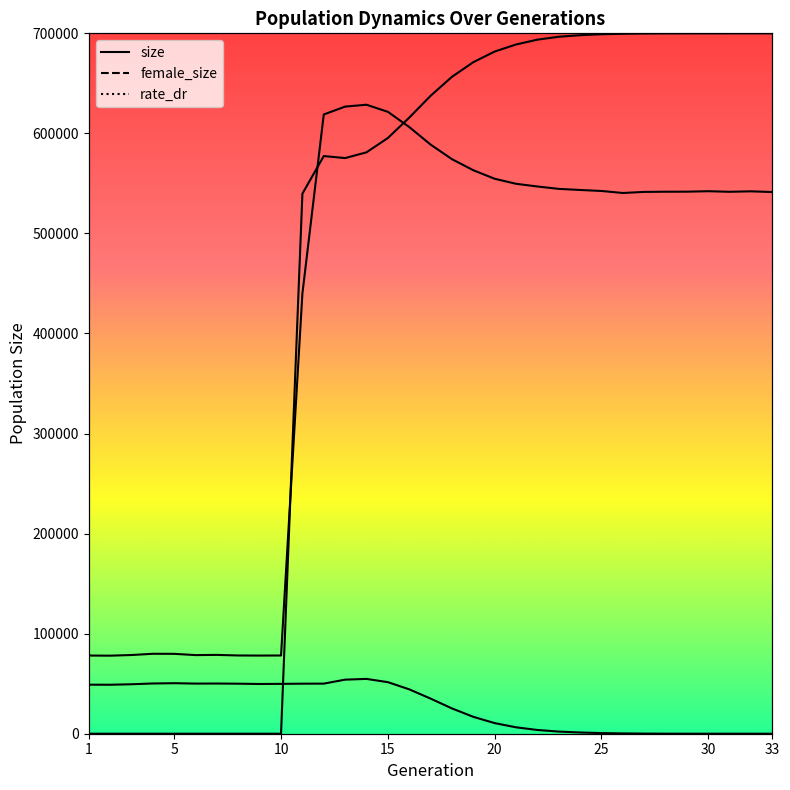

At 18, list the series in order from smallest to largest.

female_size, size, rate_dr